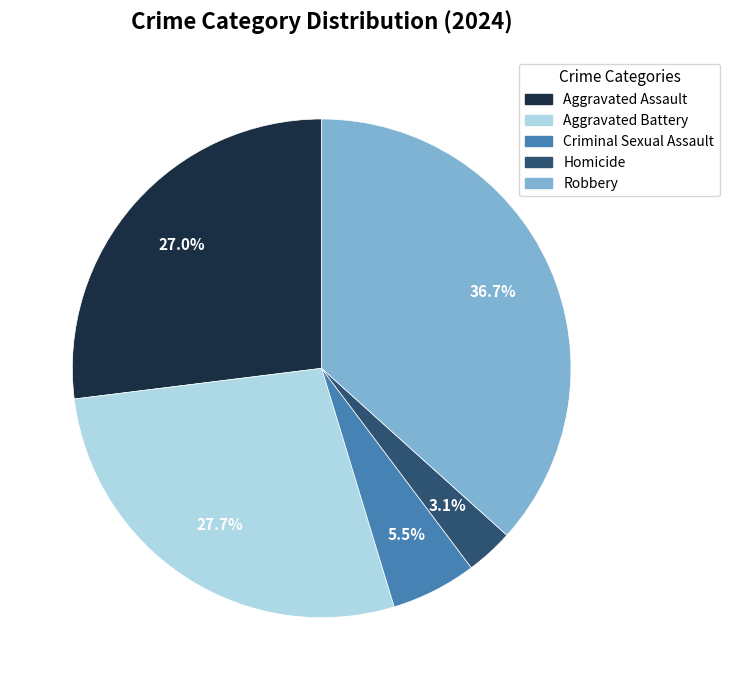

To the nearest percent, what is the difference between the largest and smallest slice percentages?

34%